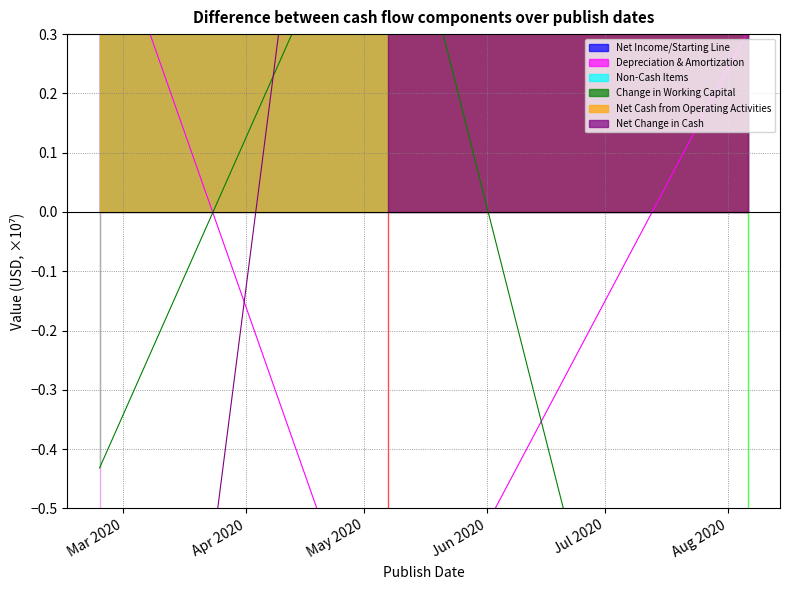

Does the chart display data point markers on the line(s)?

No